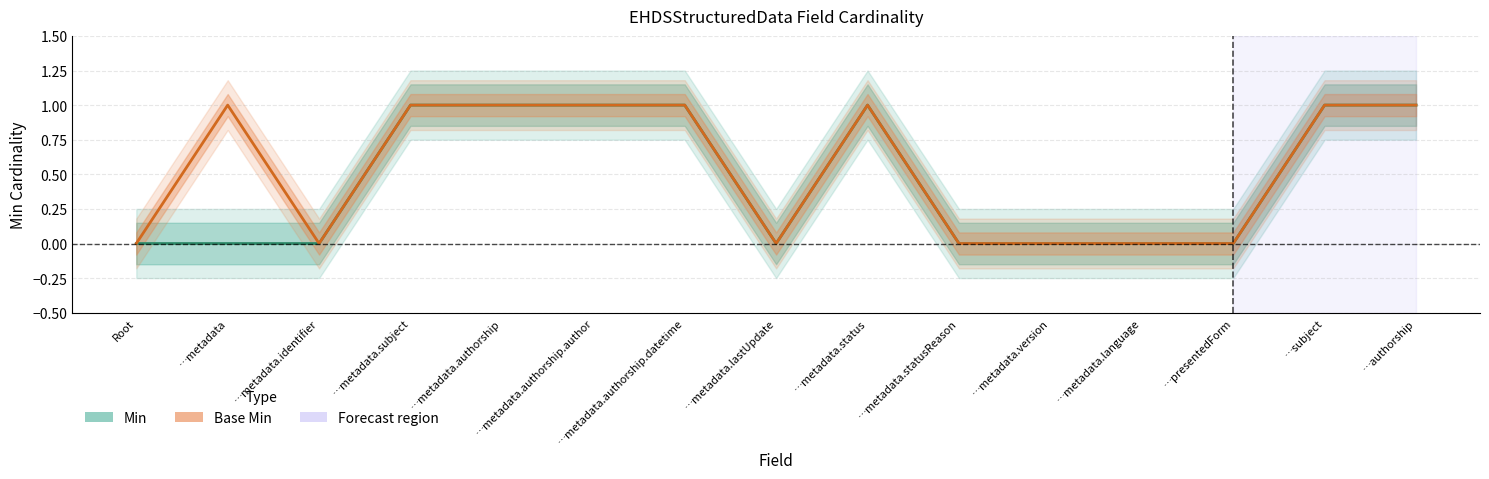

Reading left to right, list all the values displayed in this chart.

Min: Root=0	…metadata=0	…metadata.identifier=0	…metadata.subject=1	…metadata.authorship=1	…metadata.authorship.author=1	…metadata.authorship.datetime=1	…metadata.lastUpdate=0	…metadata.status=1	…metadata.statusReason=0	…metadata.version=0	…metadata.language=0	…presentedForm=0	…subject=1	…authorship=1
Base Min: Root=0	…metadata=1	…metadata.identifier=0	…metadata.subject=1	…metadata.authorship=1	…metadata.authorship.author=1	…metadata.authorship.datetime=1	…metadata.lastUpdate=0	…metadata.status=1	…metadata.statusReason=0	…metadata.version=0	…metadata.language=0	…presentedForm=0	…subject=1	…authorship=1